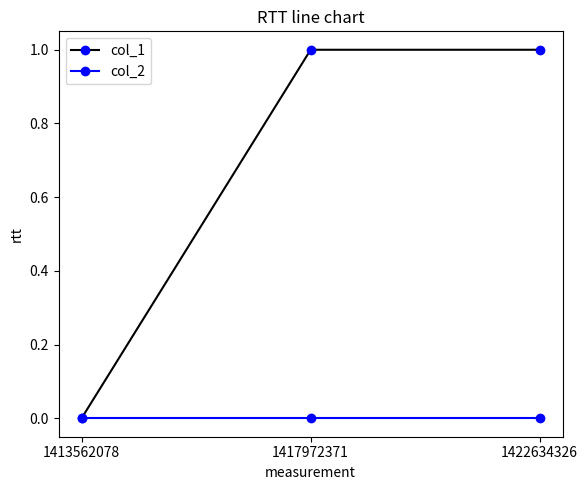

Rank the series by their average value, from lowest to highest.

col_2, col_1